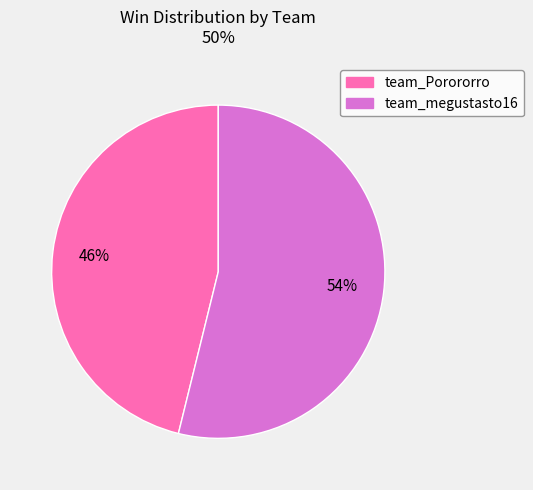

What is the smallest slice in the pie chart?

team_Porororro